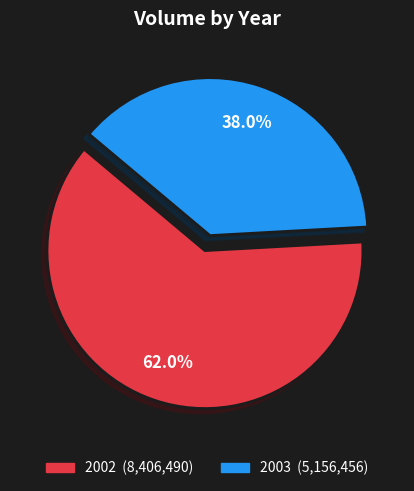

Is there a majority slice in this chart?

Yes